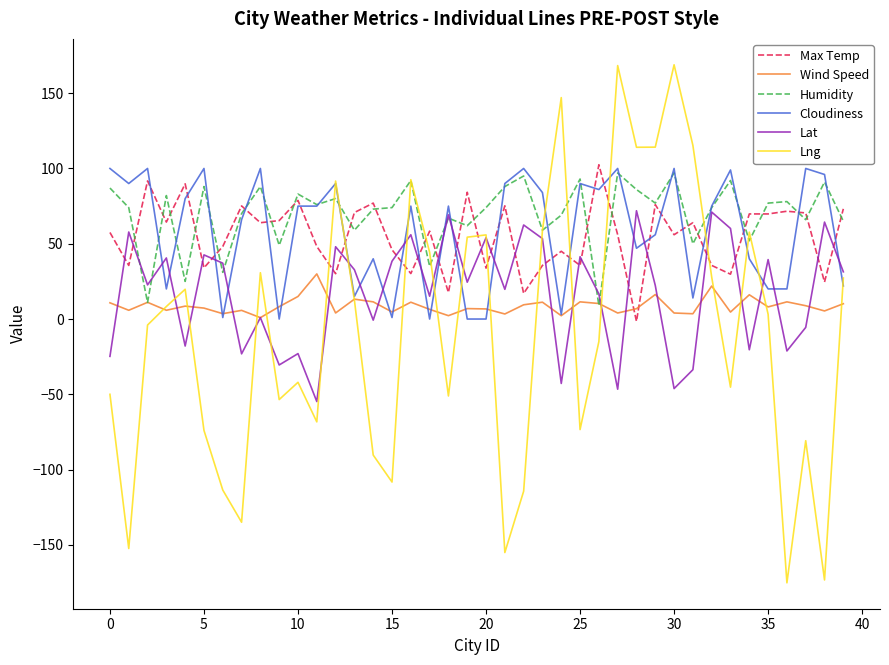

What is the average value of the Max Temp series?

55.2